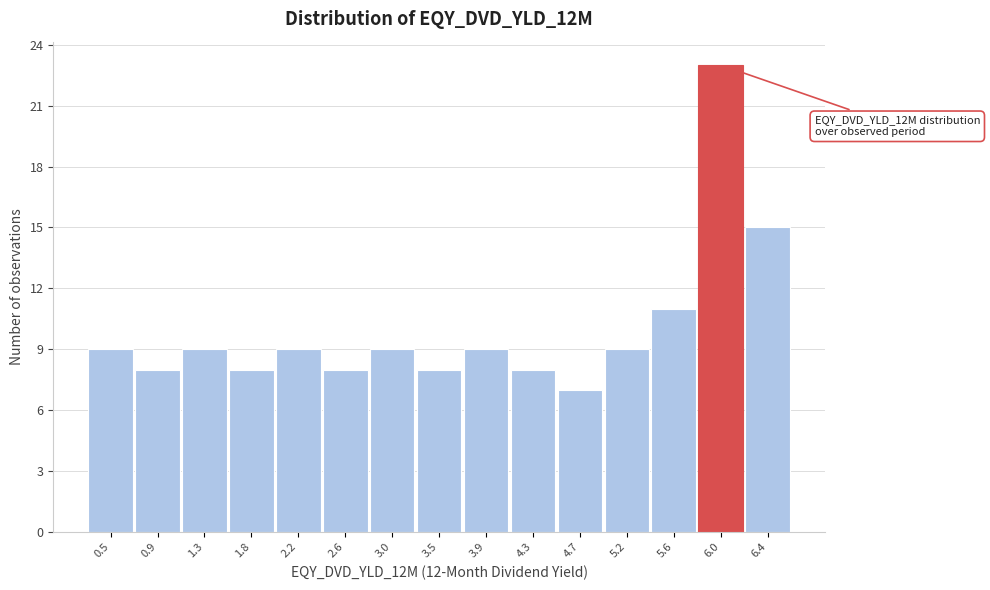

Reading left to right, extract all data points from this chart.

0.5=9	0.9=8	1.3=9	1.8=8	2.2=9	2.6=8	3.0=9	3.5=8	3.9=9	4.3=8	4.7=7	5.2=9	5.6=11	6.0=23	6.4=15